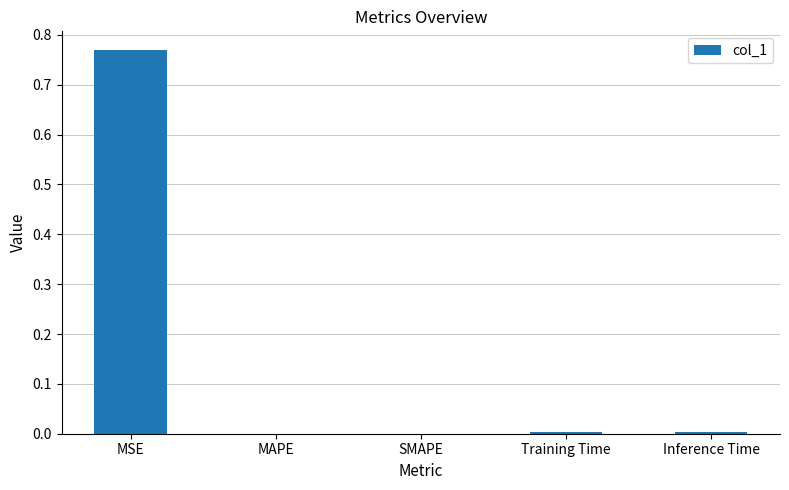

Which label corresponds to the largest value in the chart?

MSE